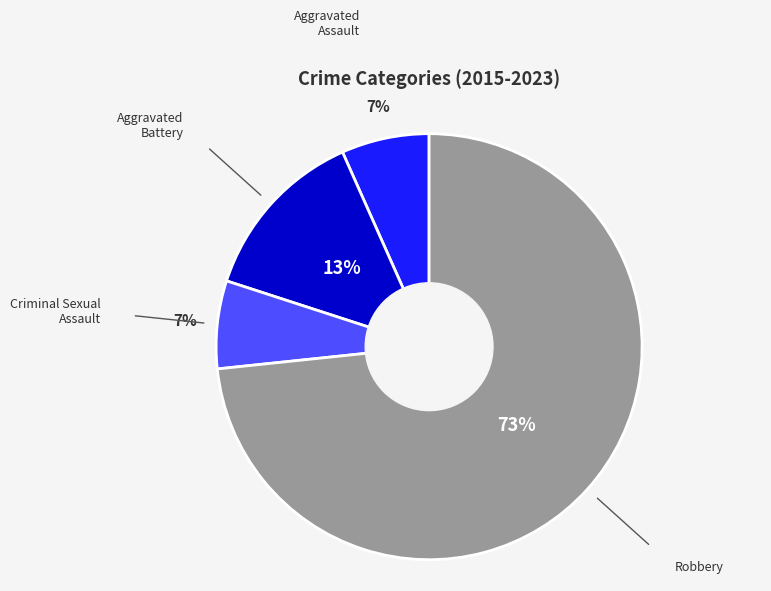

Does any single category account for the majority?

Yes